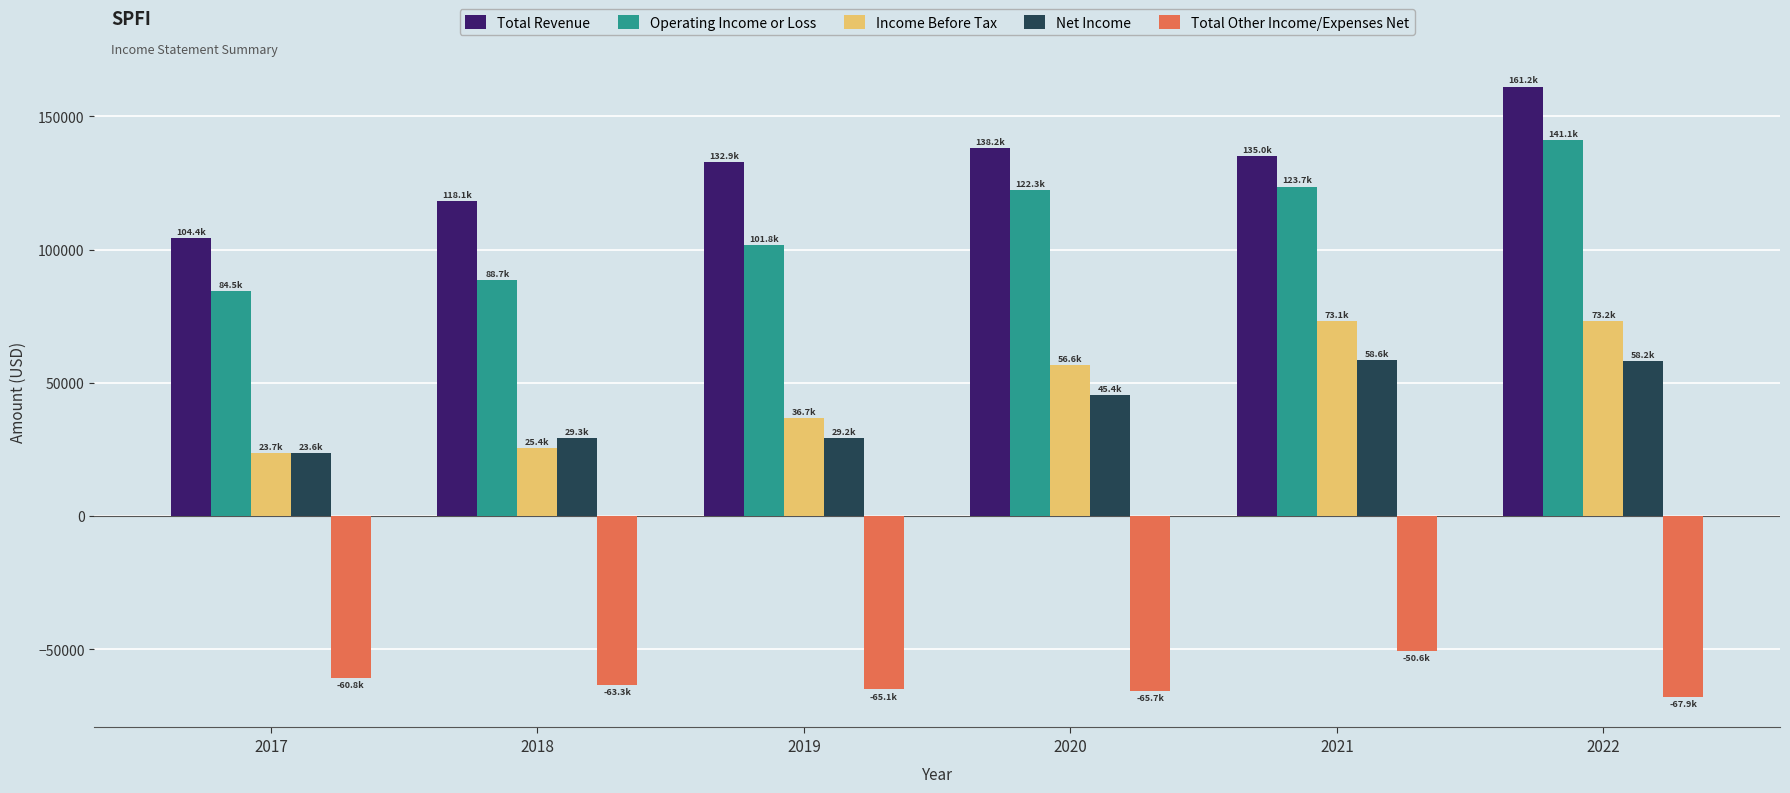

True or false: Net Income has a value of 30709 at 2021.

False